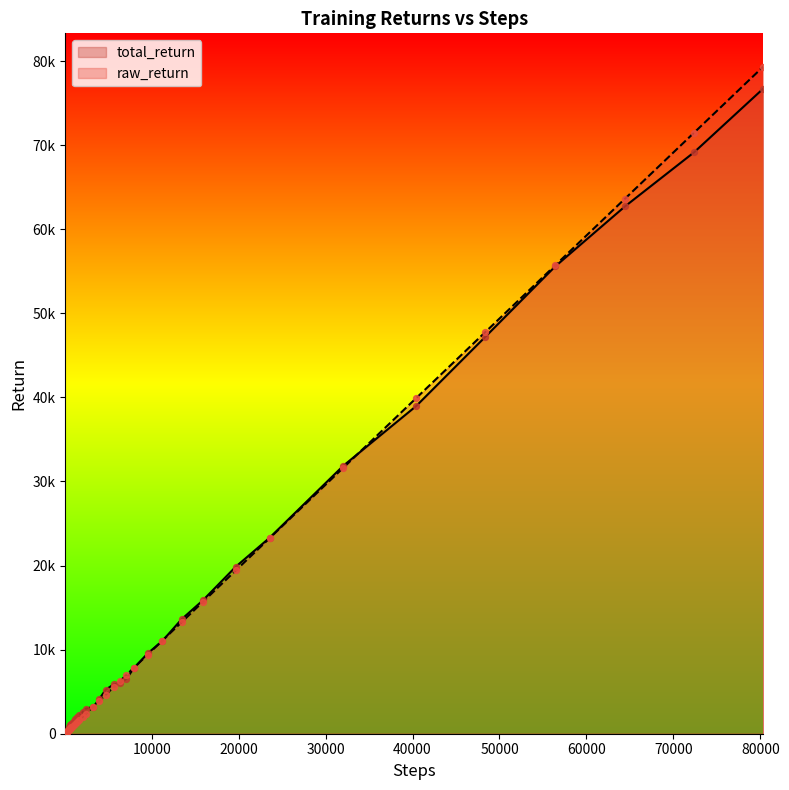

Which series has the largest Y range (max minus min)?

raw_return